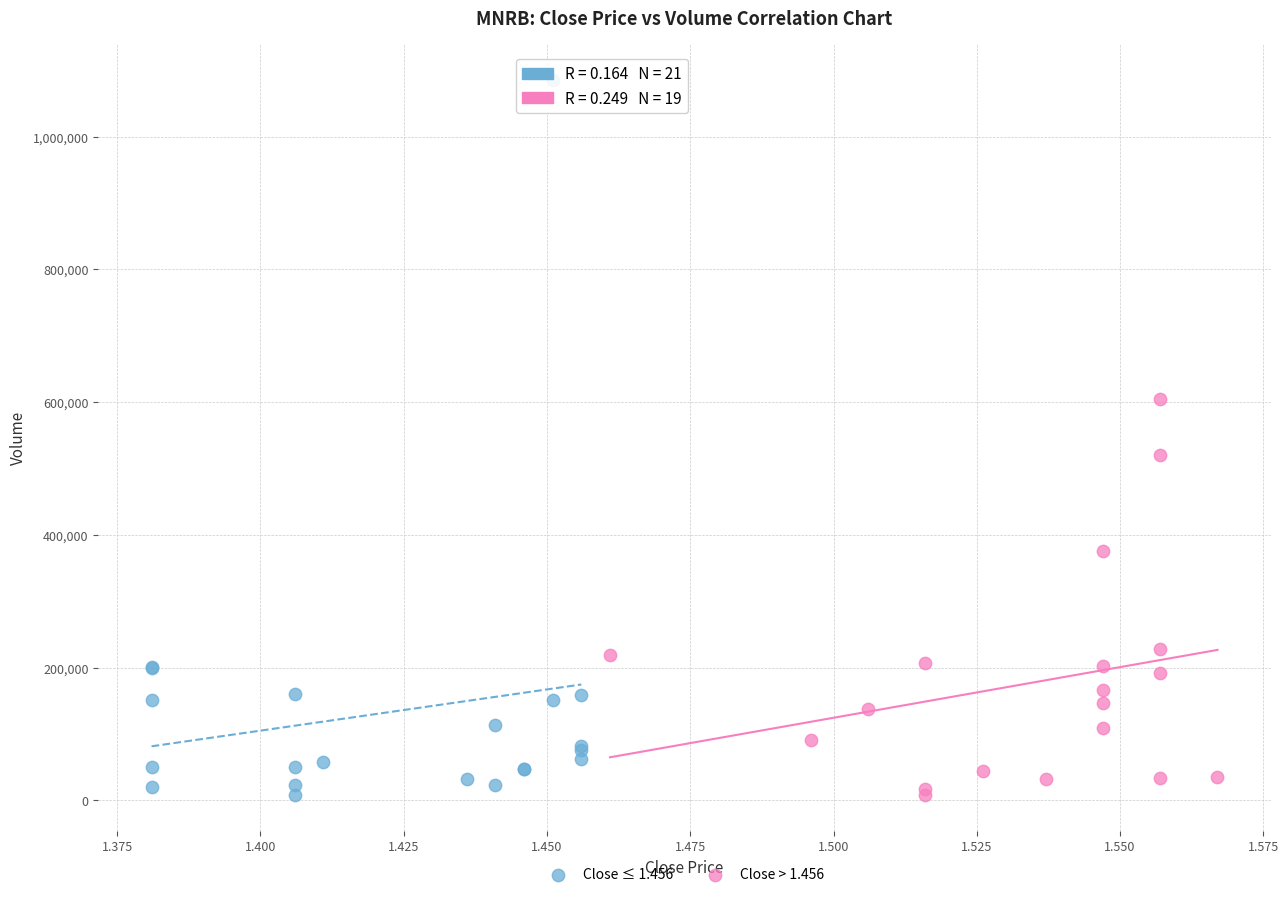

Which series reaches the maximum Y coordinate?

Close ≤ 1.456